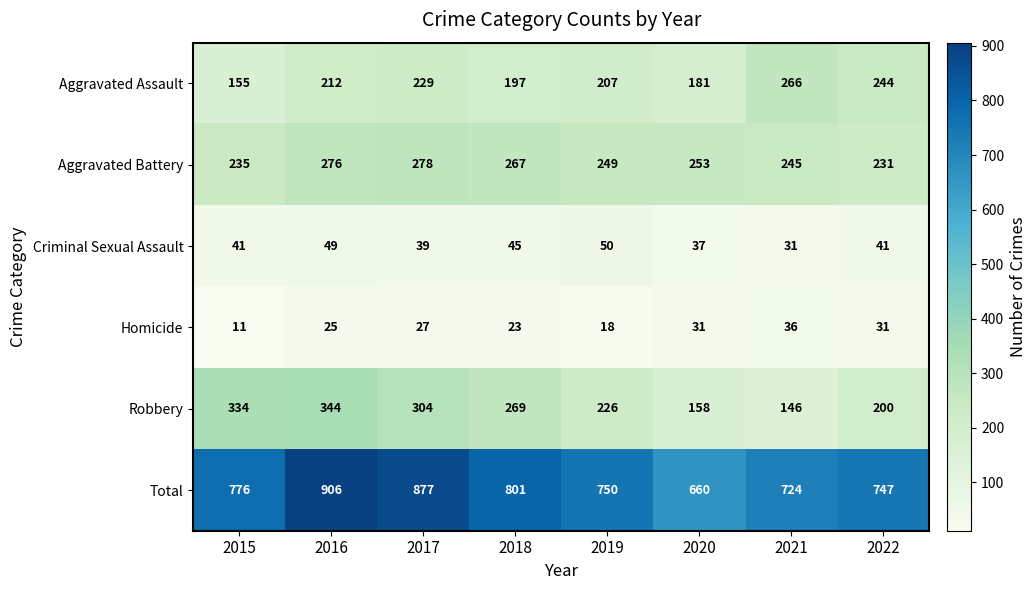

Is the value of Homicide at 2015 greater than the value of Aggravated Battery at 2020?

No